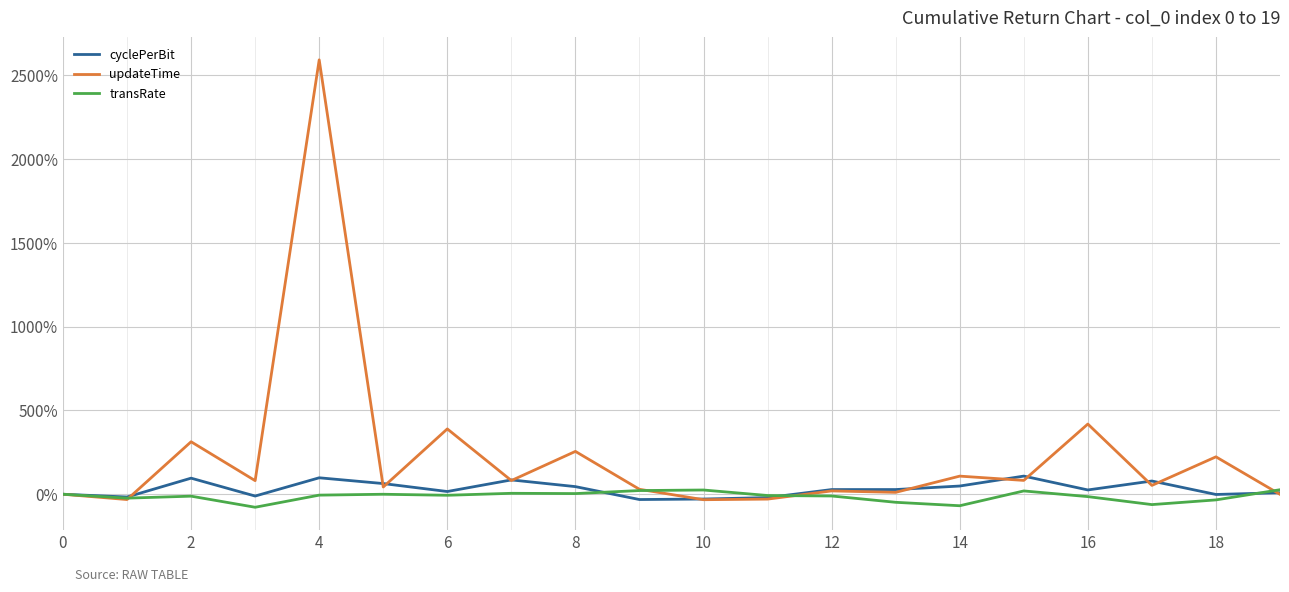

Which series has the largest range (max minus min)?

updateTime